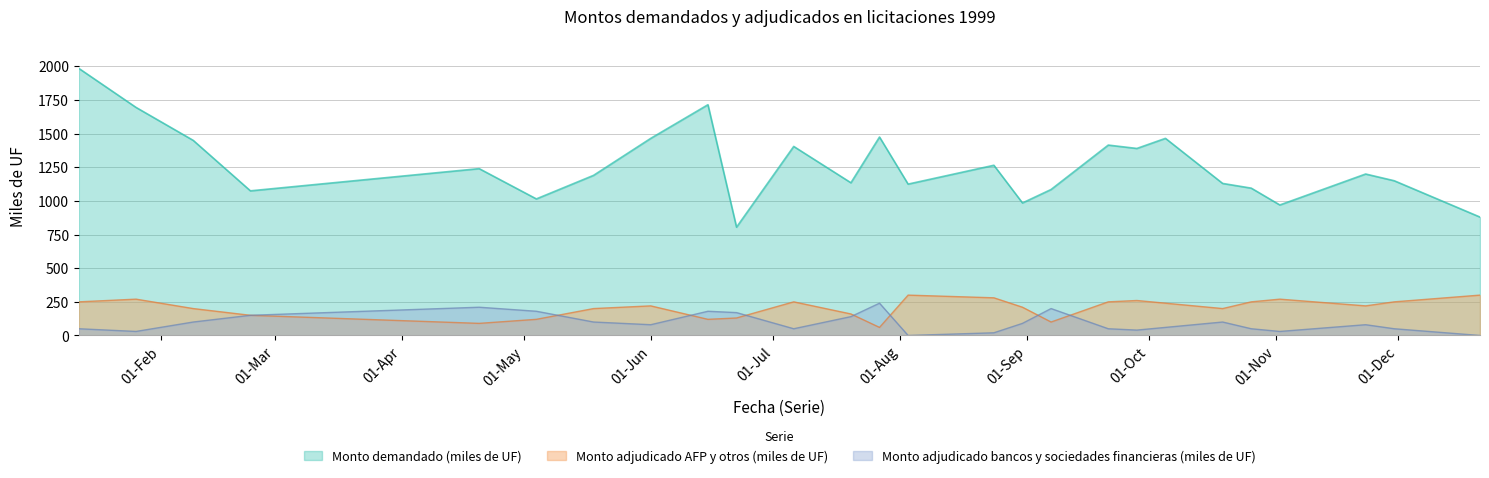

True or false: Monto demandado (miles de UF) and Monto adjudicado AFP y otros (miles de UF) intersect in this chart.

False